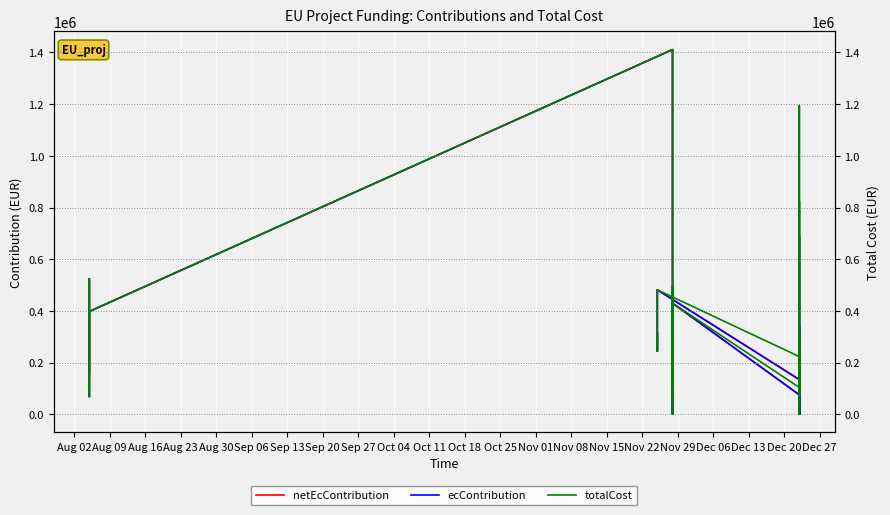

What is the sum of all totalCost values?

13144767